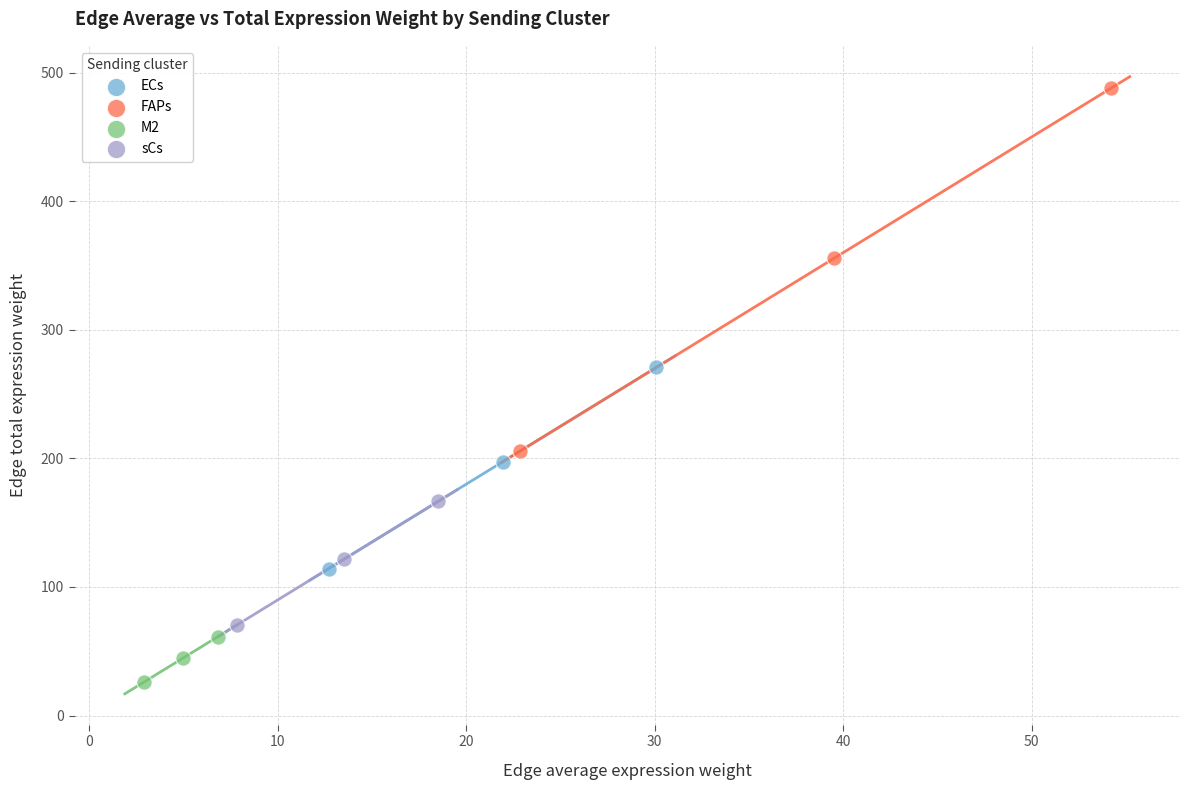

What are all the series names shown in the legend?

ECs, FAPs, M2, sCs